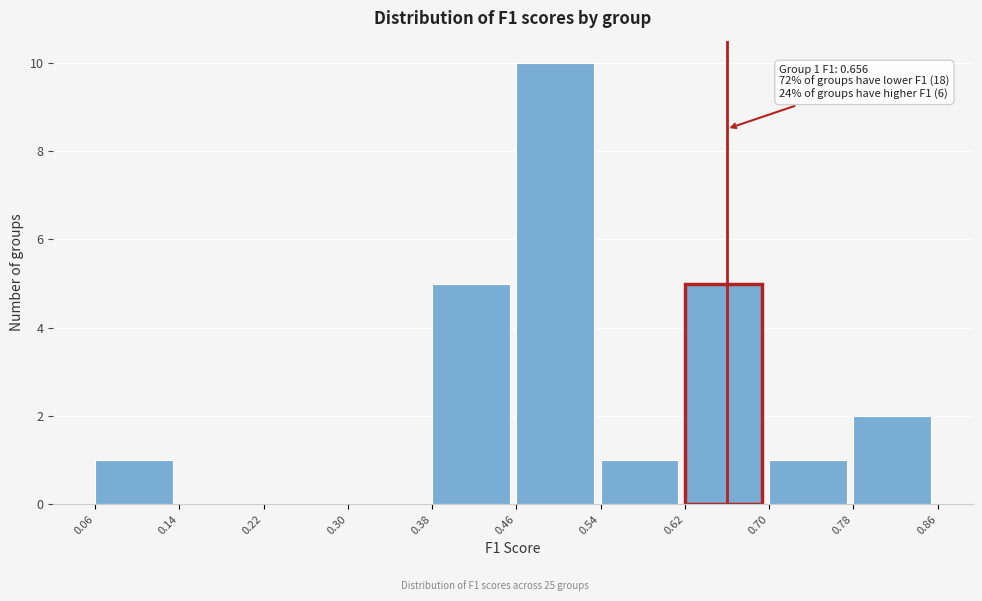

Over which range of the x-axis is the bar tallest?

0.46 to 0.54